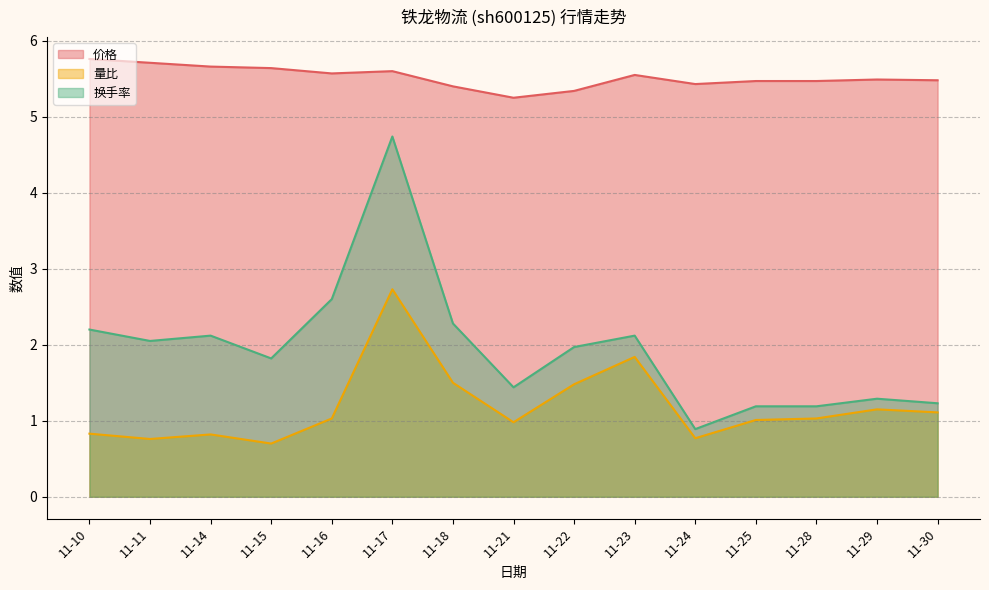

List the series in order of their peak value, lowest first.

量比, 换手率, 价格